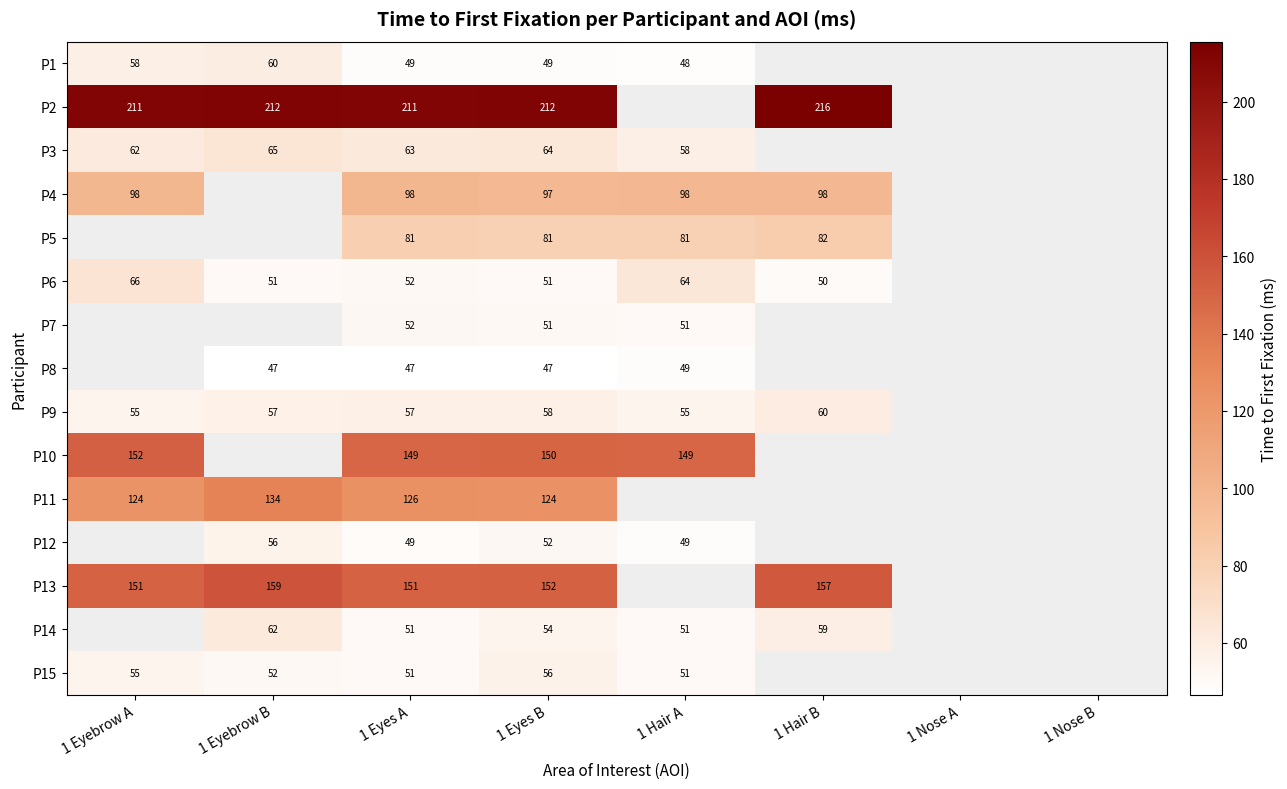

At how many categories does at least one series exceed 106?

6